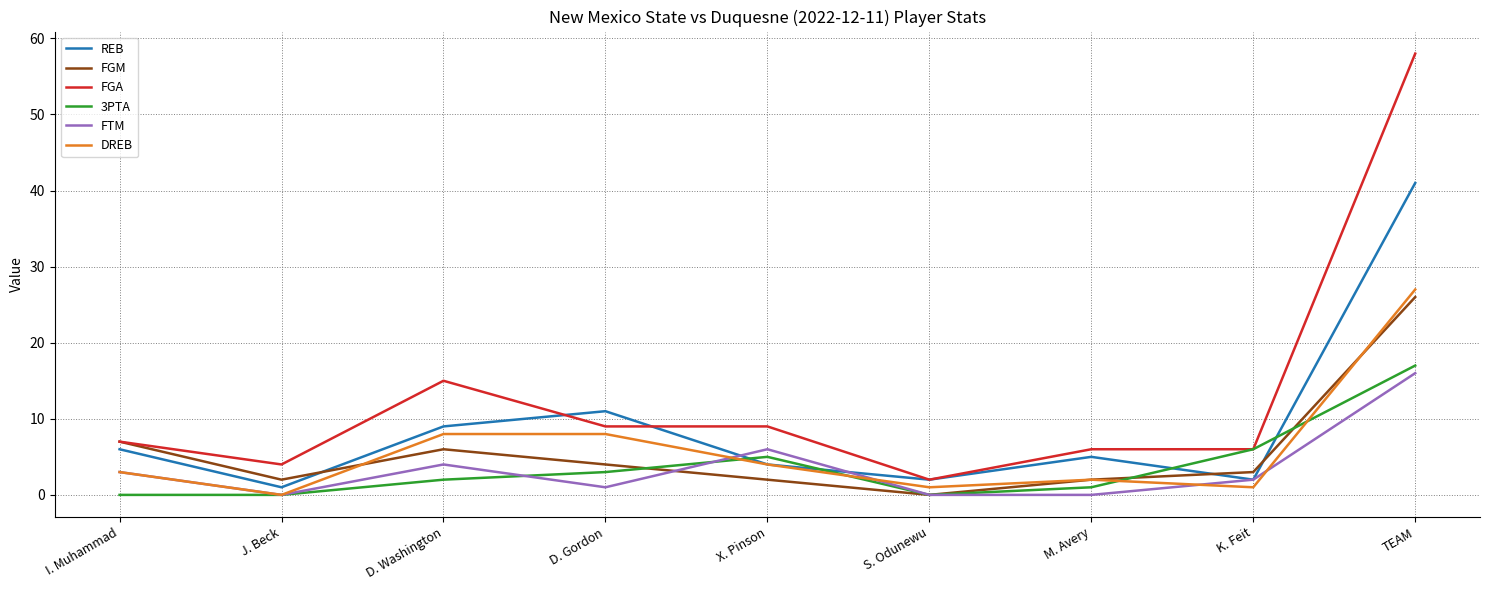

What are all the series names shown in the legend?

REB, FGM, FGA, 3PTA, FTM, DREB